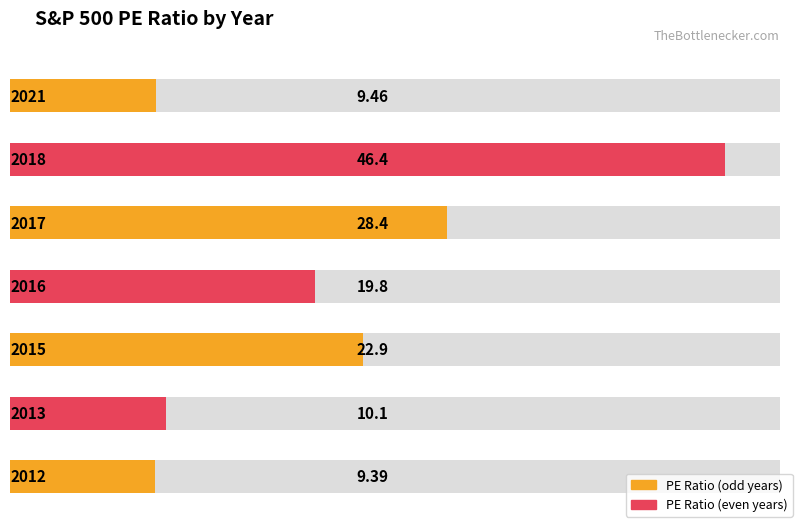

Reading right to left, what are all the values shown in this chart?

2012=9.4	2013=10.1	2015=22.9	2016=19.8	2017=28.4	2018=46.4	2021=9.5